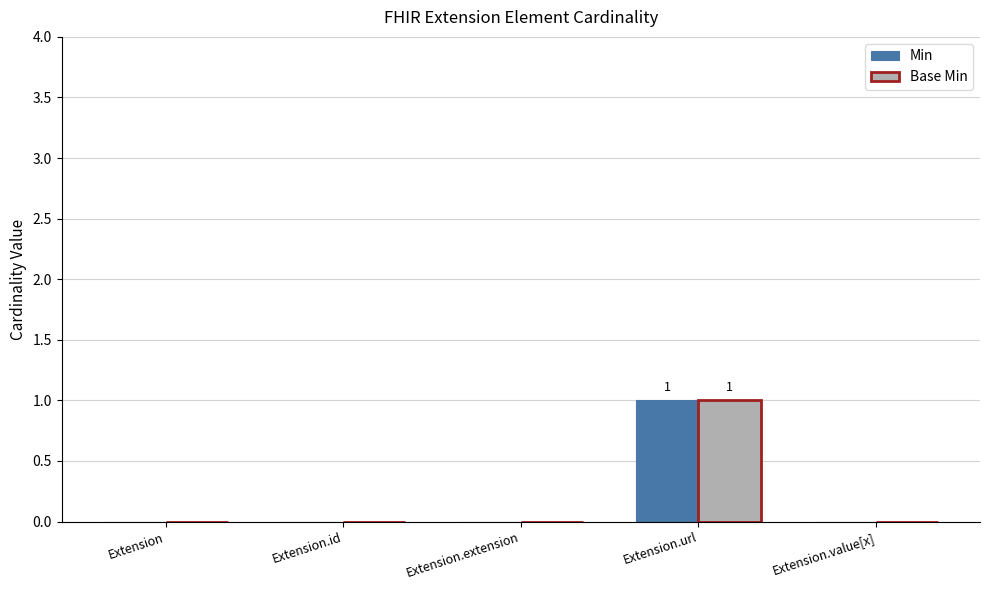

Count the number of data series in this chart.

2